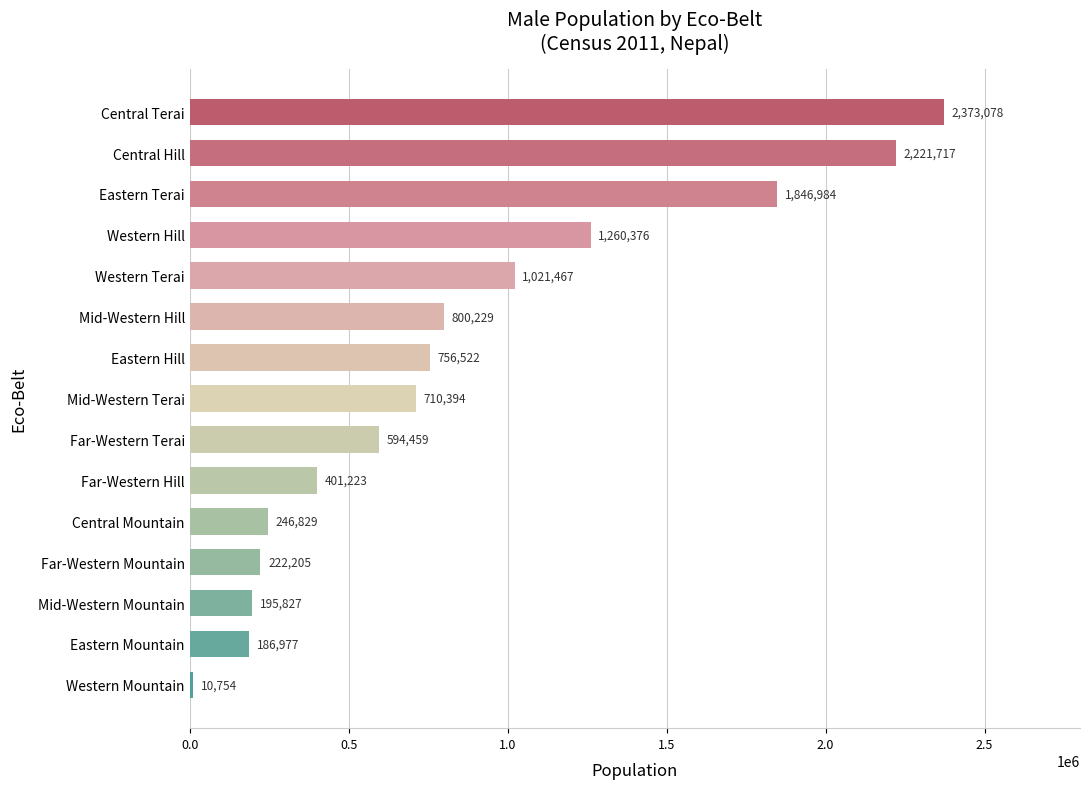

Reading bottom to top, extract all data points from this chart.

Western Mountain=10754	Eastern Mountain=186977	Mid-Western Mountain=195827	Far-Western Mountain=222205	Central Mountain=246829	Far-Western Hill=401223	Far-Western Terai=594459	Mid-Western Terai=710394	Eastern Hill=756522	Mid-Western Hill=800229	Western Terai=1021467	Western Hill=1260376	Eastern Terai=1846984	Central Hill=2221717	Central Terai=2373078